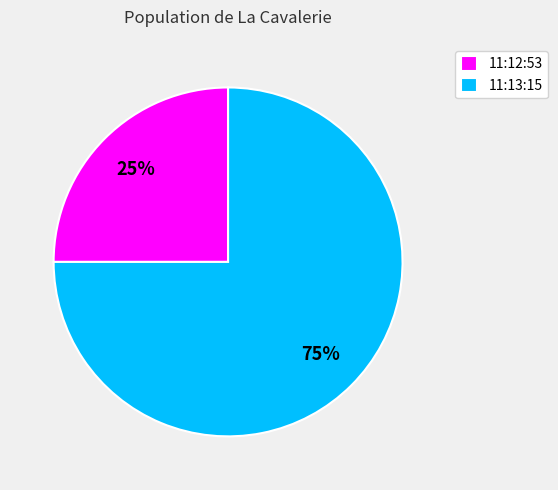

Does 11:12:53 account for over 50% of the chart?

No